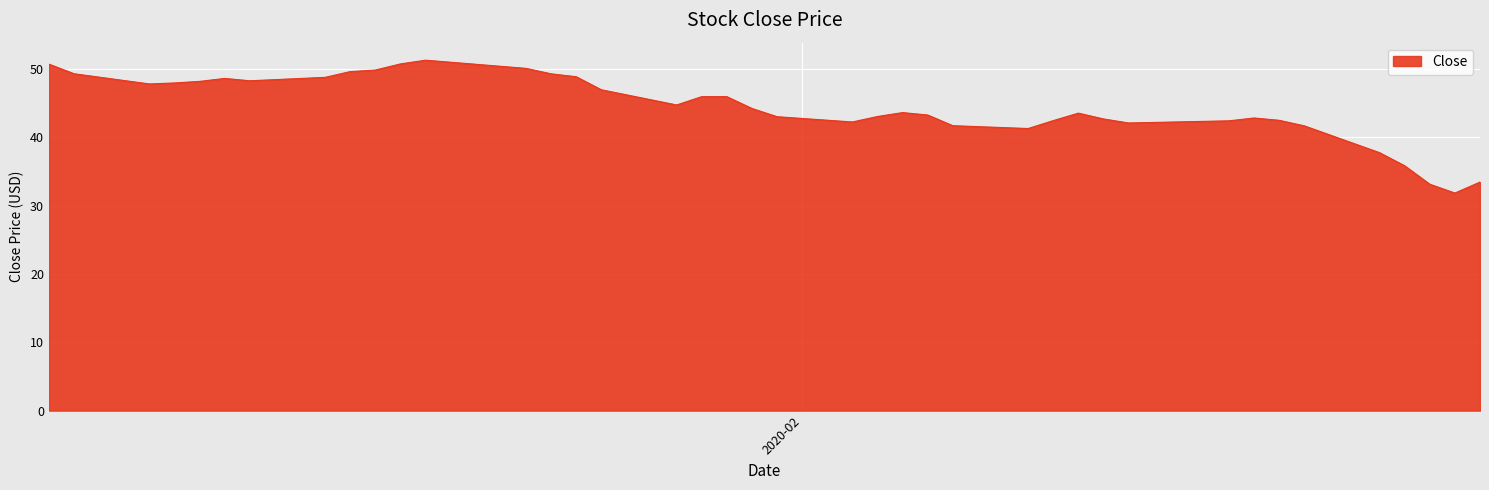

What is the minimum value shown in the chart?

31.9